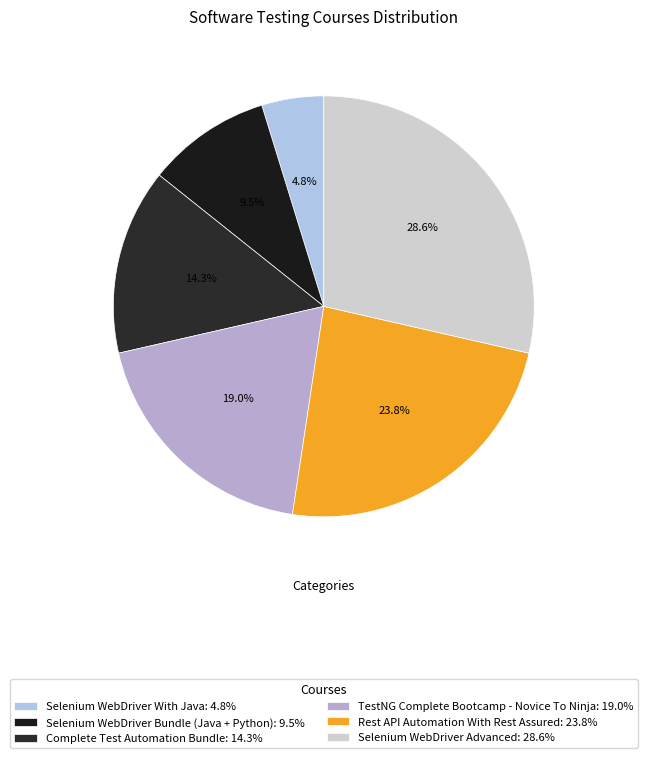

What percentage is NOT represented by Complete Test Automation Bundle?

85.7%